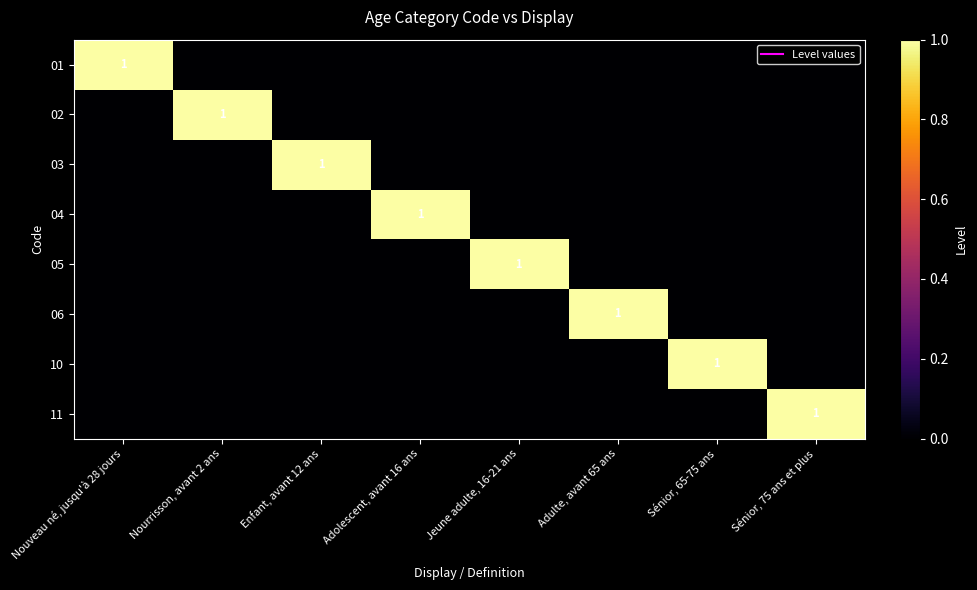

The 05 series shows 0 at Sénior, 65-75 ans. True or false?

True